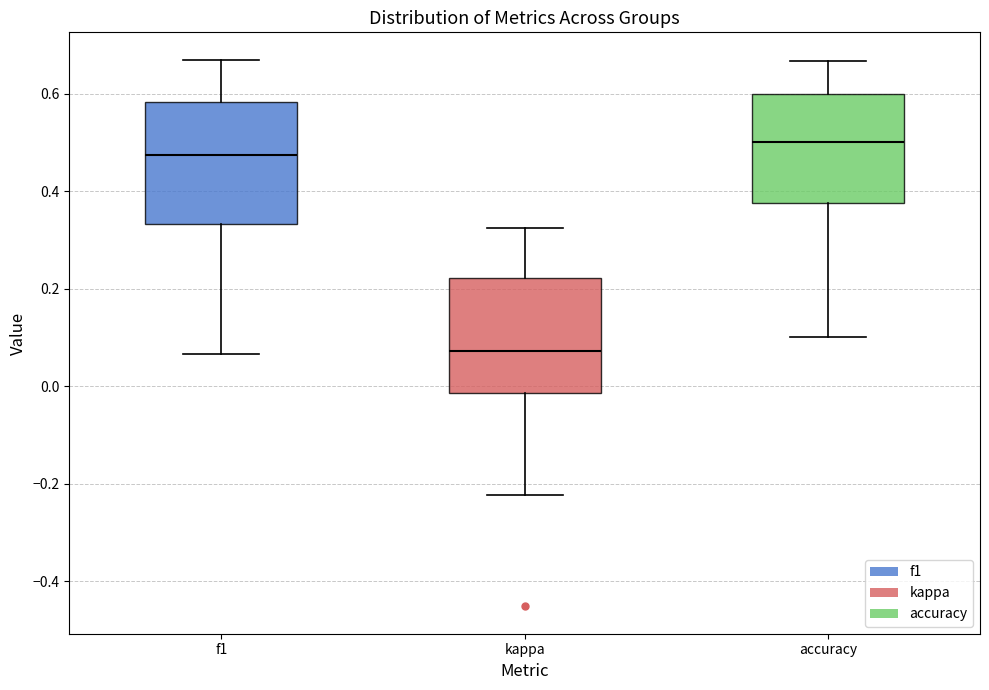

Where is the upper edge of the box for accuracy on the y-axis? The values are not printed on the chart, so give them approximately, as read against the axis.

0.60